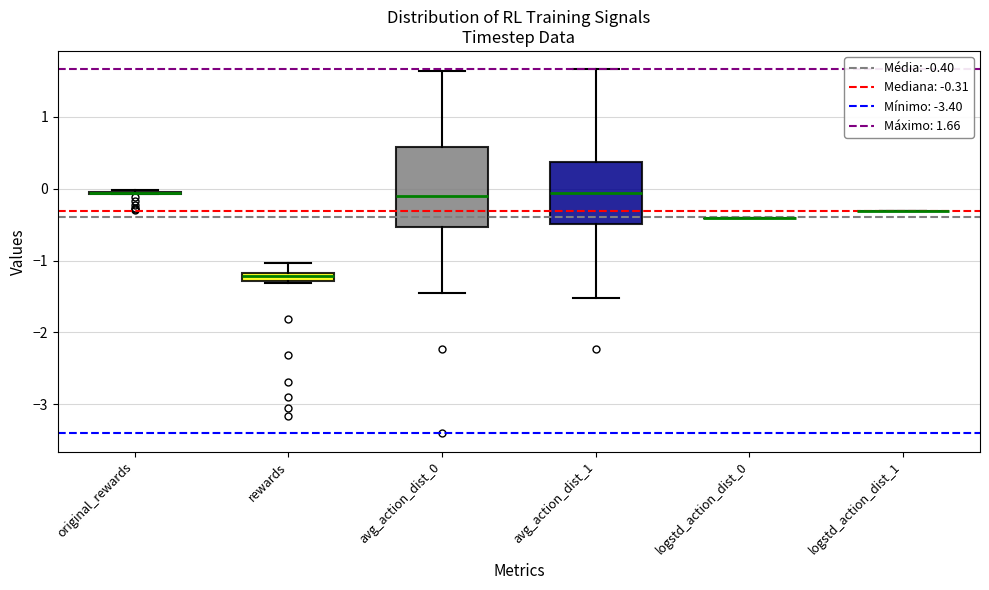

Which box is the tallest, from its lower edge to its upper edge?

avg_action_dist_0